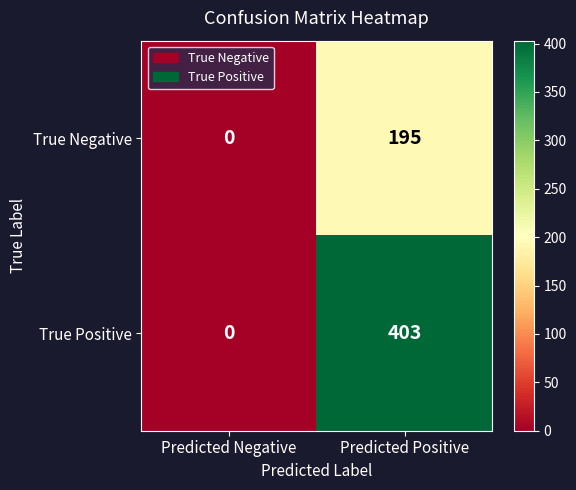

What is the difference between the highest and lowest values at Predicted Positive?

208